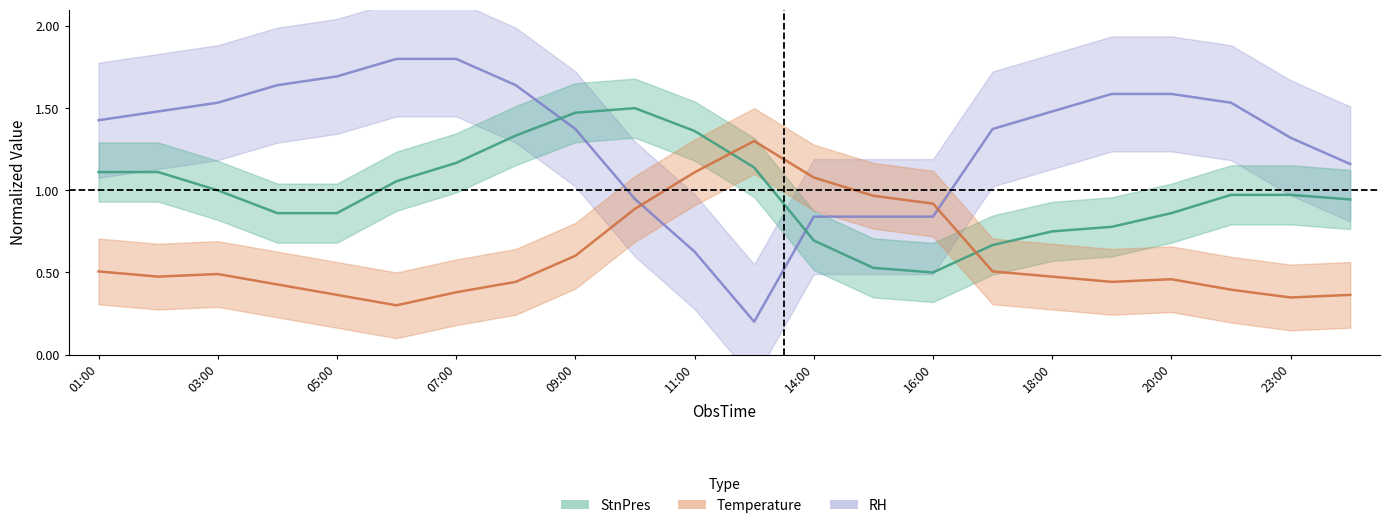

True or false: Temperature and StnPres cross at least once.

True